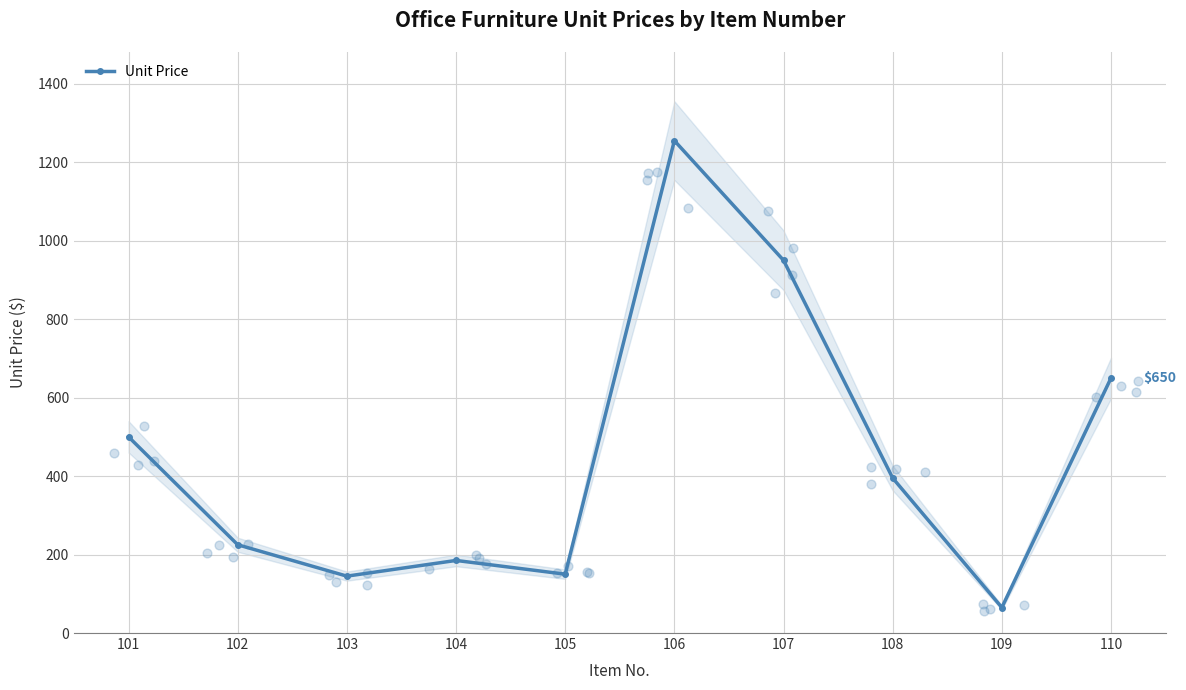

Between 106 and 102, which is larger?

106